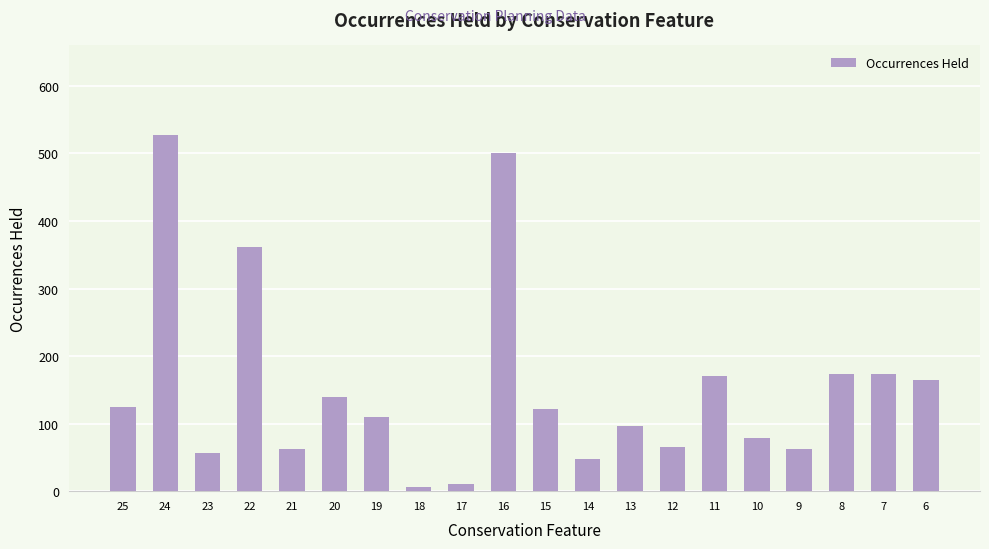

What is the greatest value displayed?

528